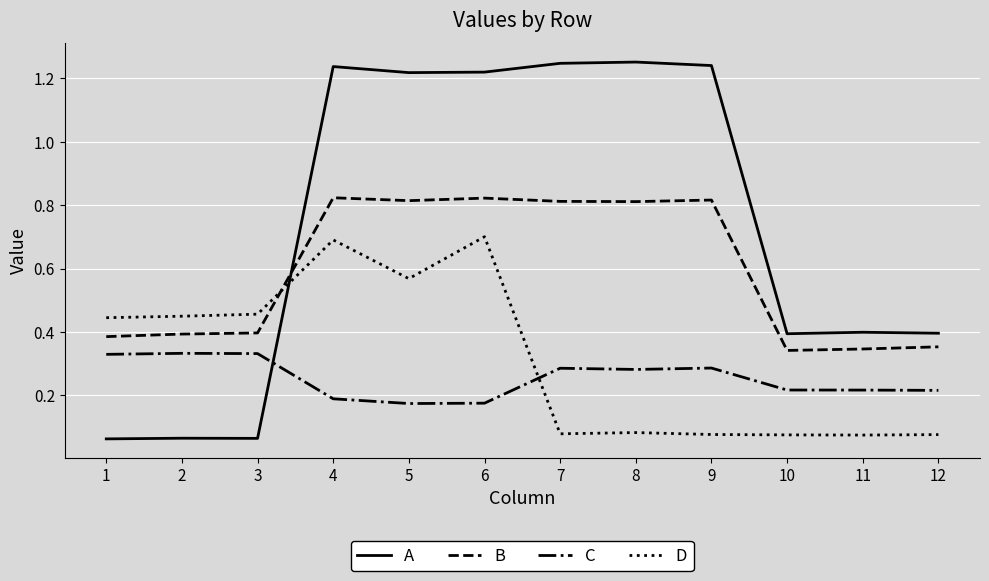

Which series has the largest total across all categories?

A